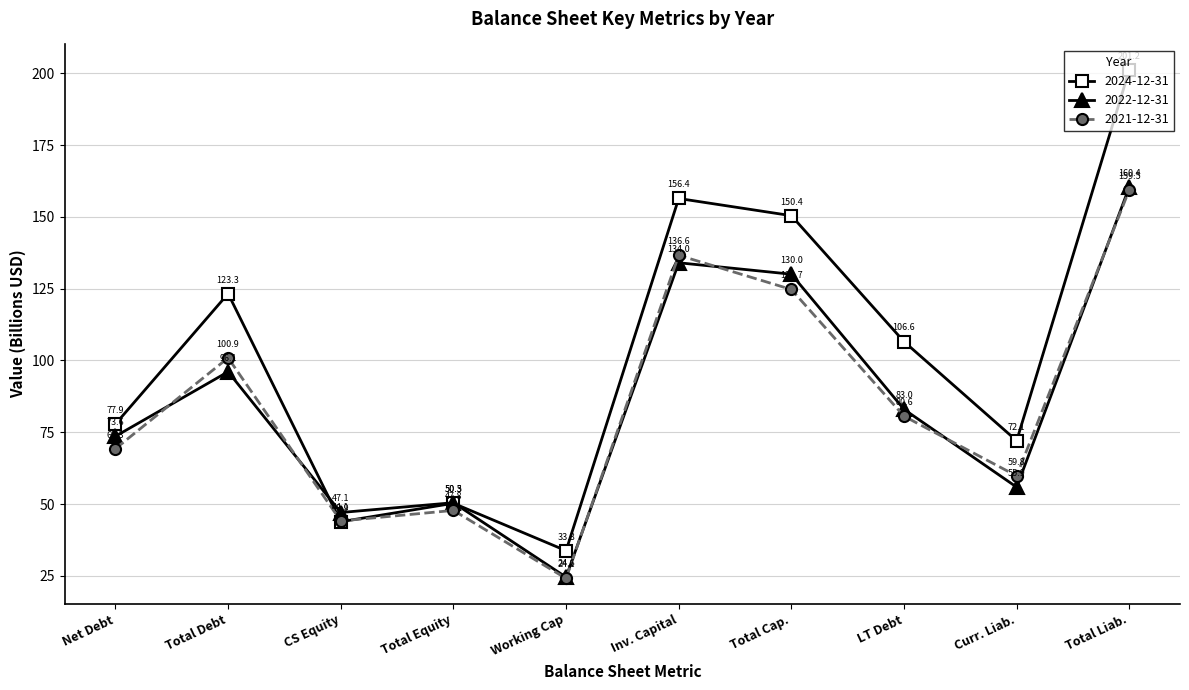

At which label does 2024-12-31 reach its minimum?

Working Cap